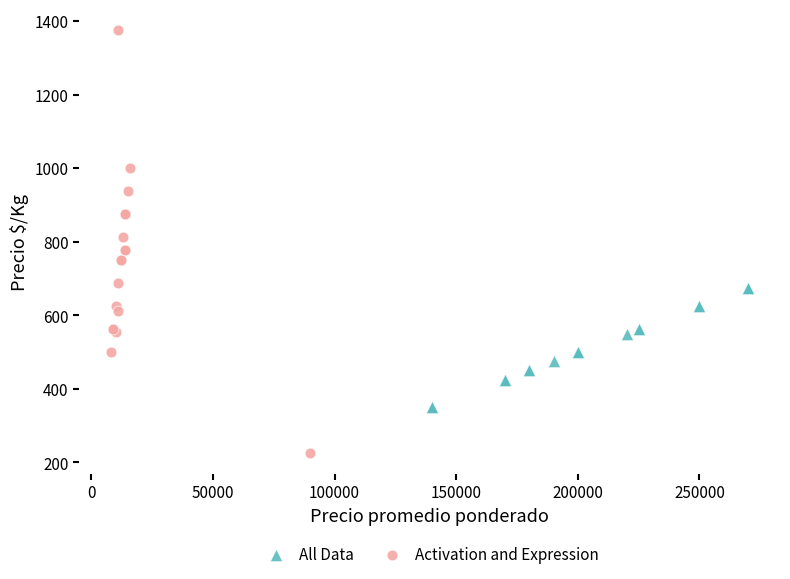

Which series contains the lowest Y value?

Activation and Expression